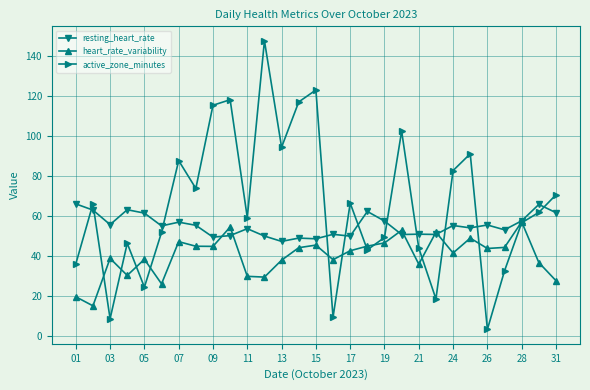

In heart_rate_variability, how many points are lower than both neighbors (excluding endpoints)?

9